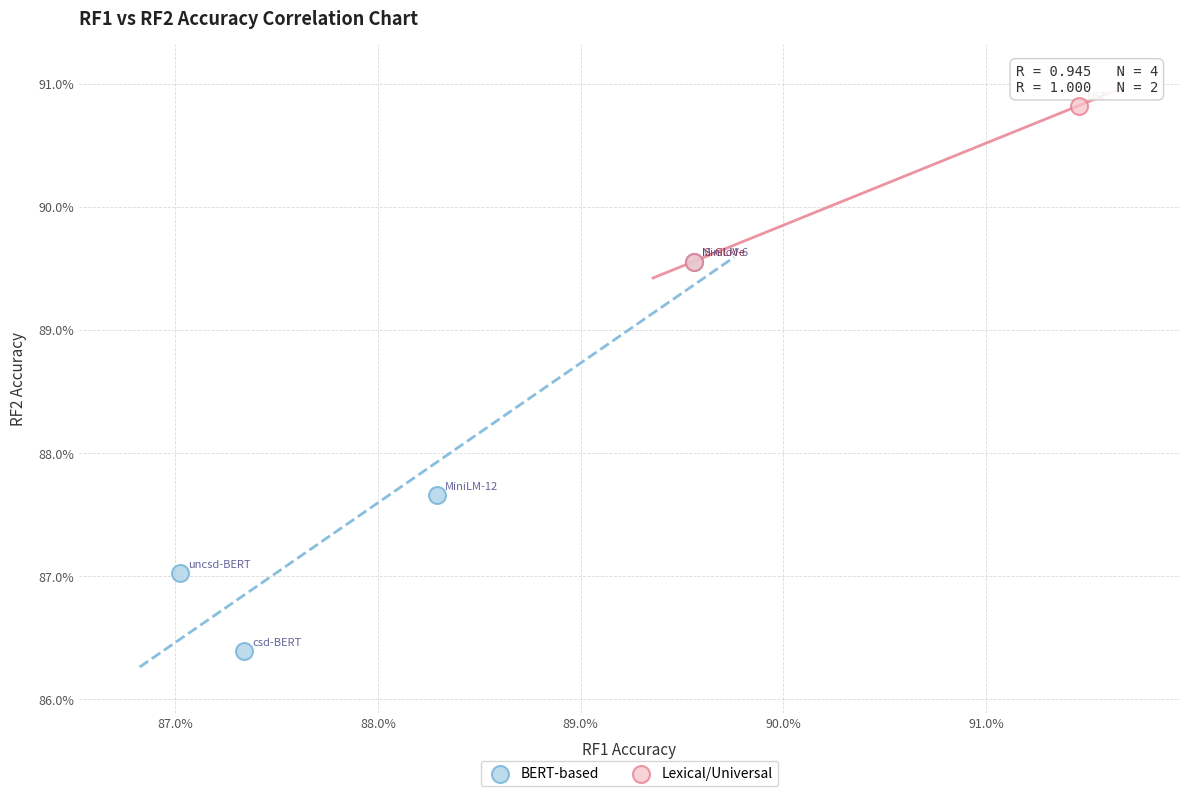

What are all the series names shown in the legend?

BERT-based, Lexical/Universal